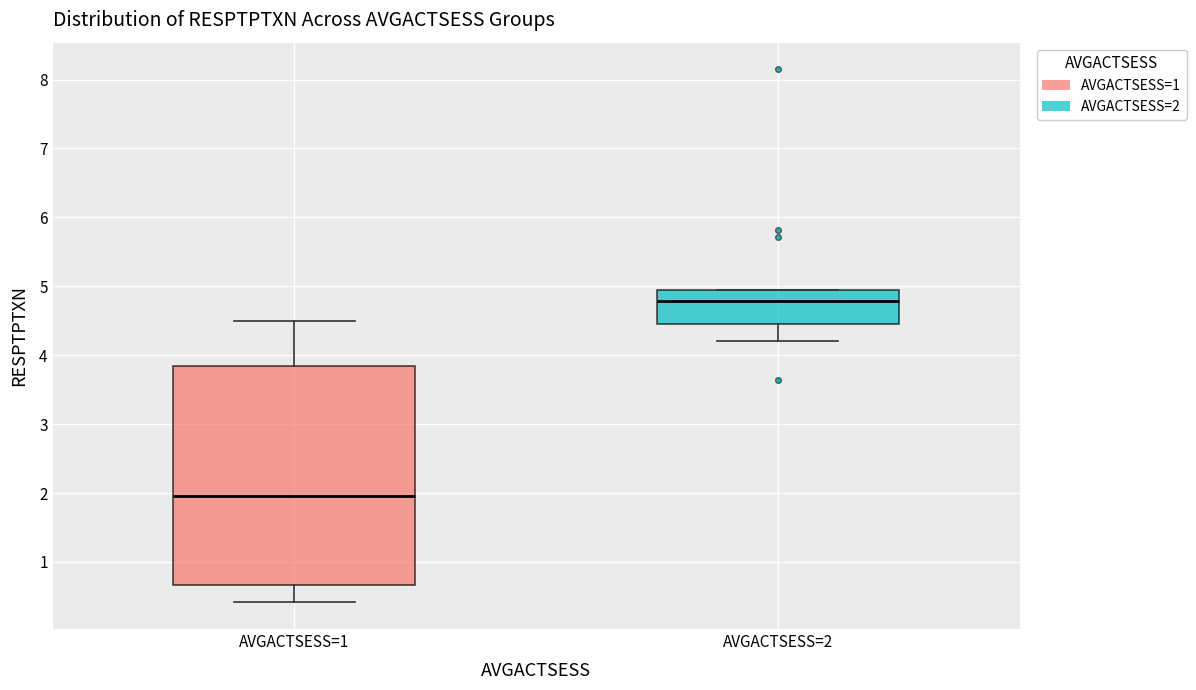

Which box is the tallest, from its lower edge to its upper edge?

AVGACTSESS=1